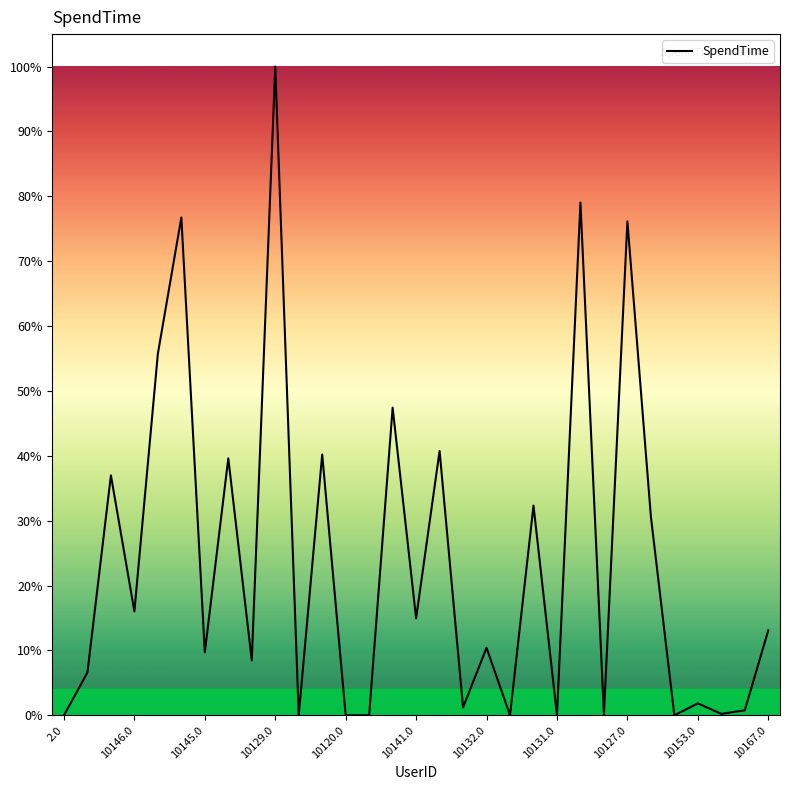

How many points are higher than both their immediate neighbors (excluding endpoints)?

12